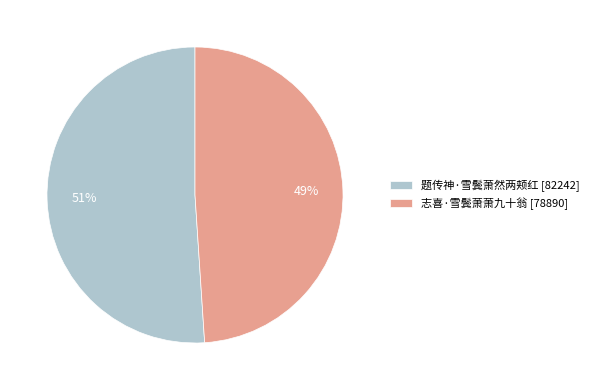

To the nearest percent, what is the difference between the largest and smallest slice percentages?

2%